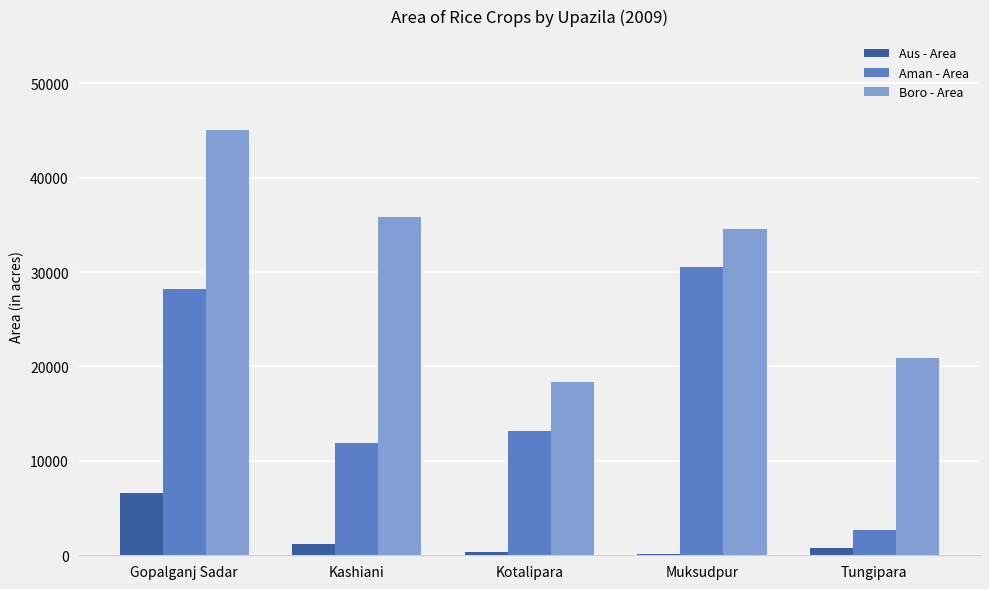

What are all the series names shown in the legend?

Aus - Area, Aman - Area, Boro - Area